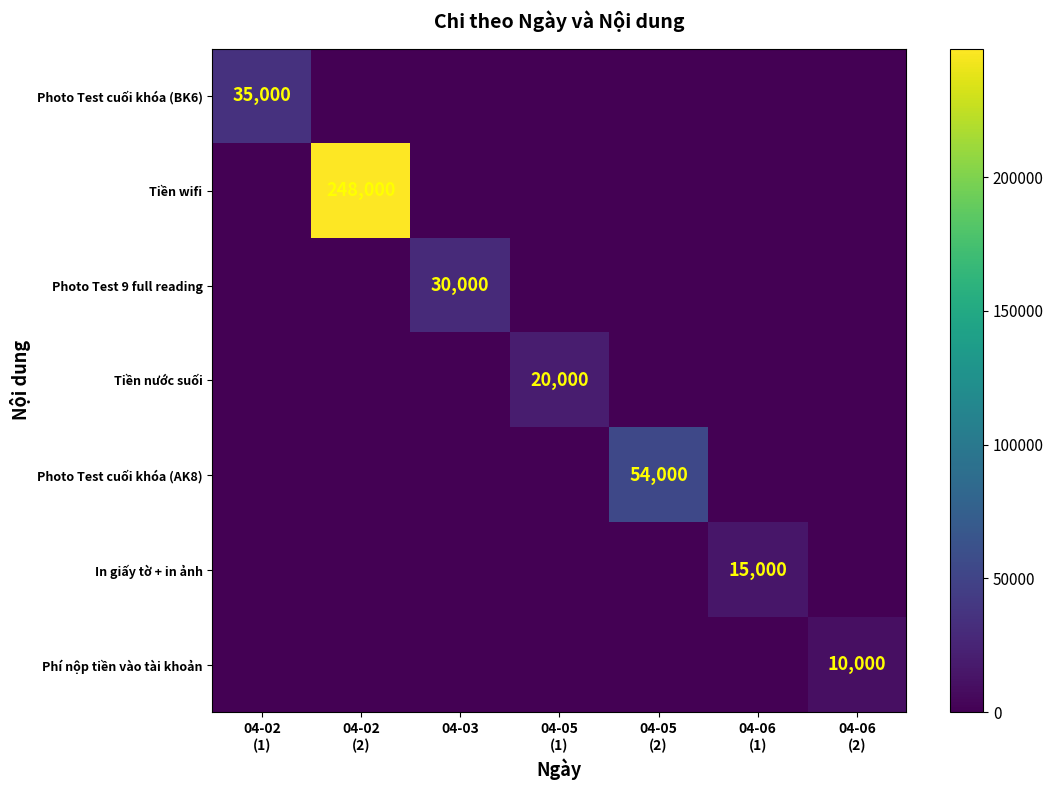

What is the total value across all series at 04-02
(2)?

248000